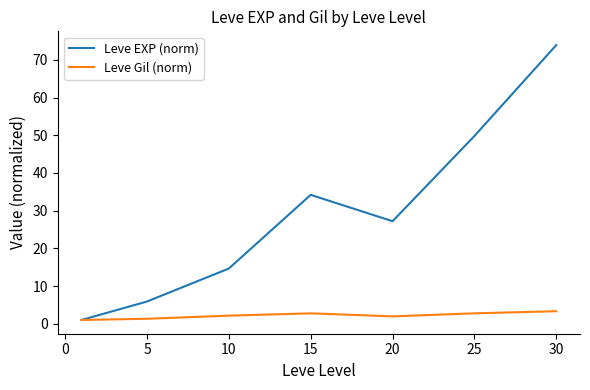

List the series in order of their overall mean, lowest first.

Leve Gil (norm), Leve EXP (norm)